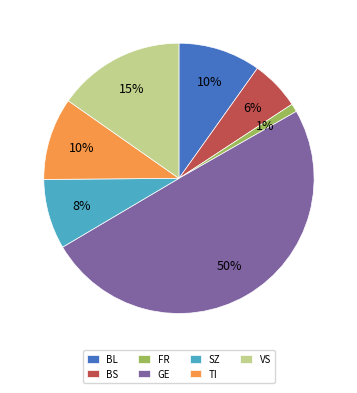

Is TI the majority of the pie?

No